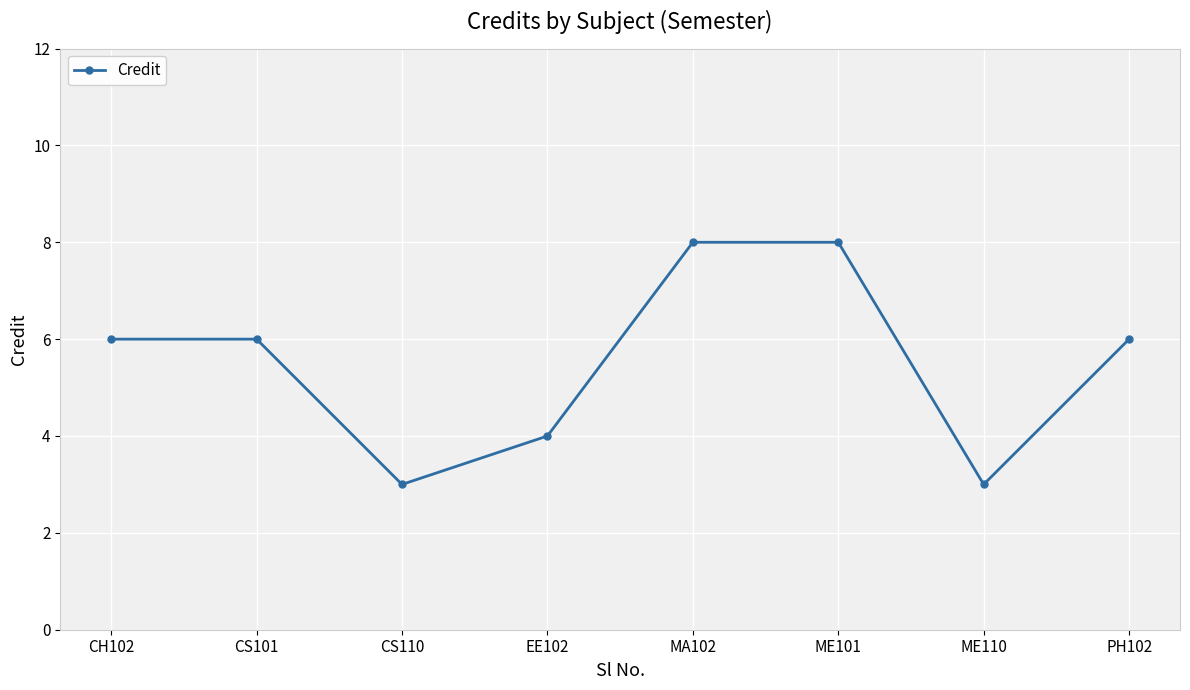

How many interior local valleys (lower than both neighbors) does the data have?

2